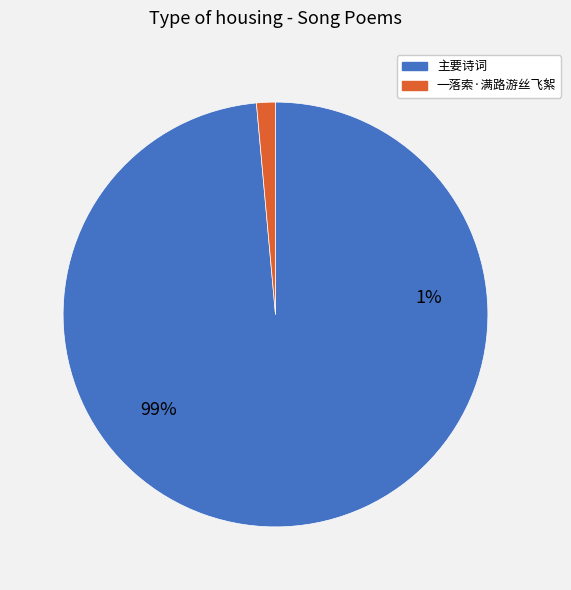

True or false: 十九日归洛城路游龙门 其二 accounts for 32% of the total.

False